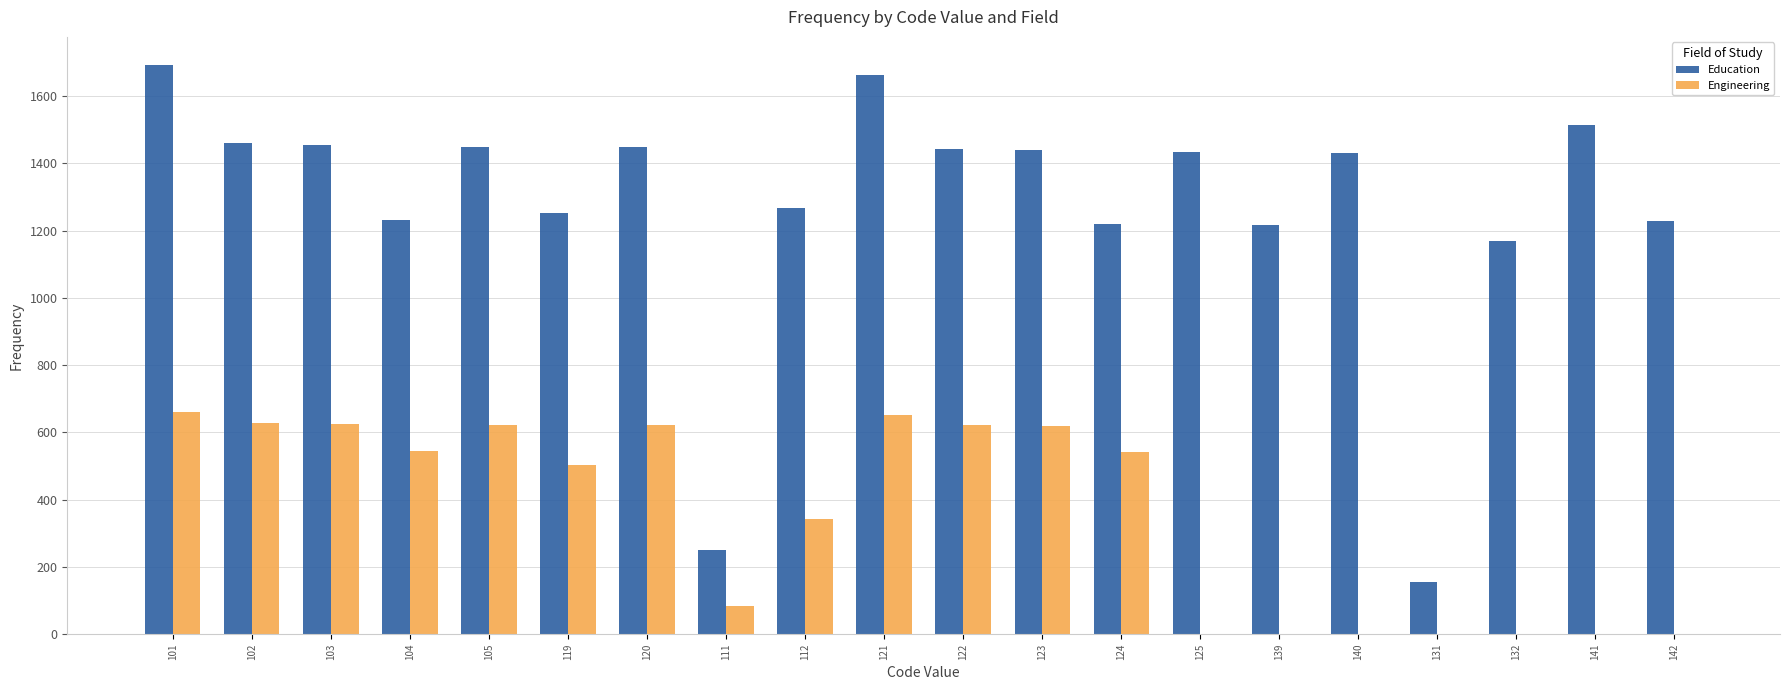

Which series has the largest total across all categories?

Education